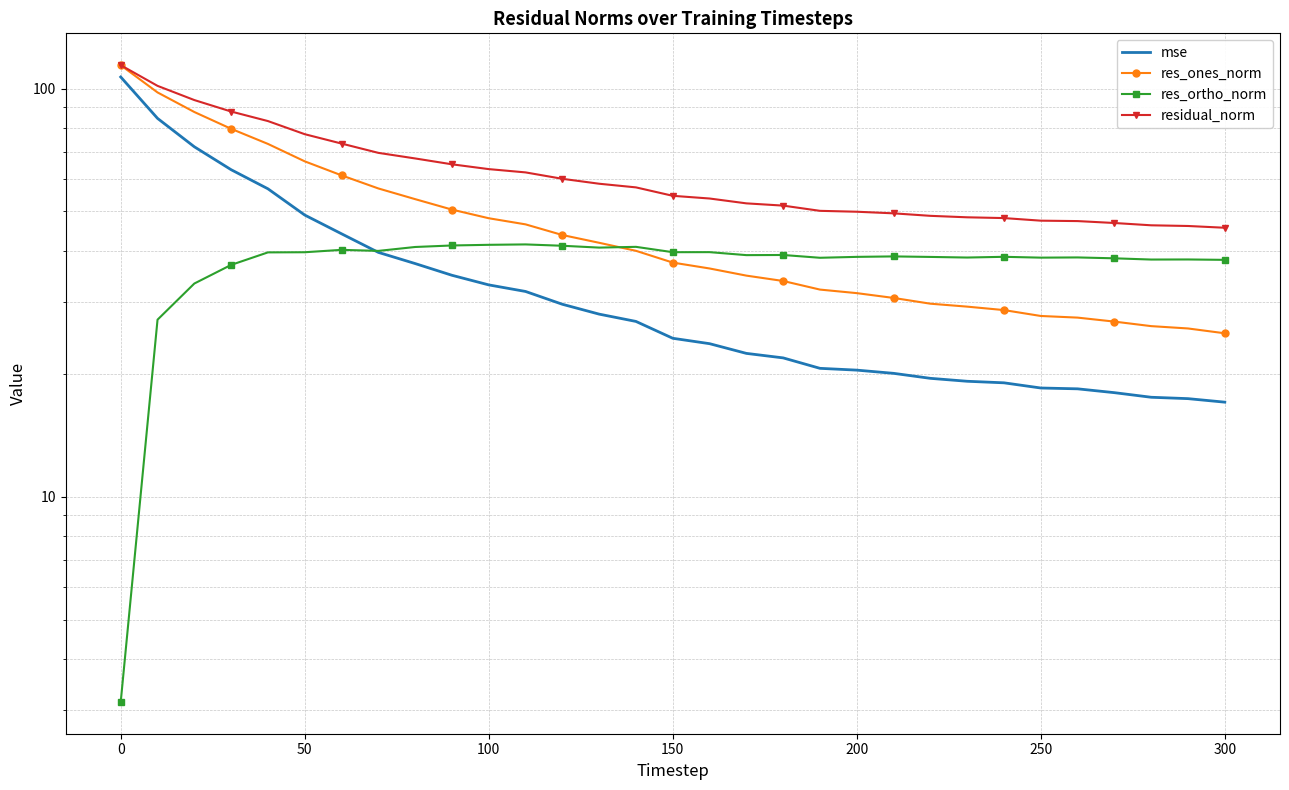

Is it true that res_ortho_norm equals 72.4 at 350?

False